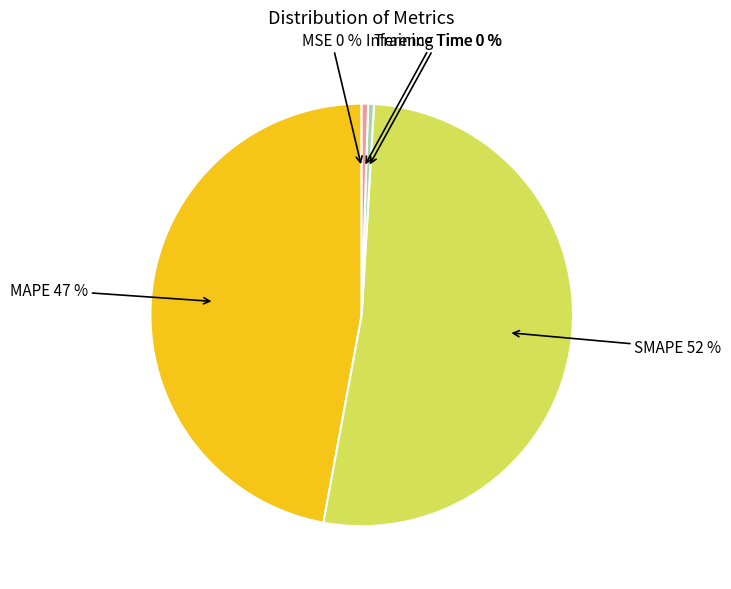

To the nearest percent, what is the average slice percentage?

20%